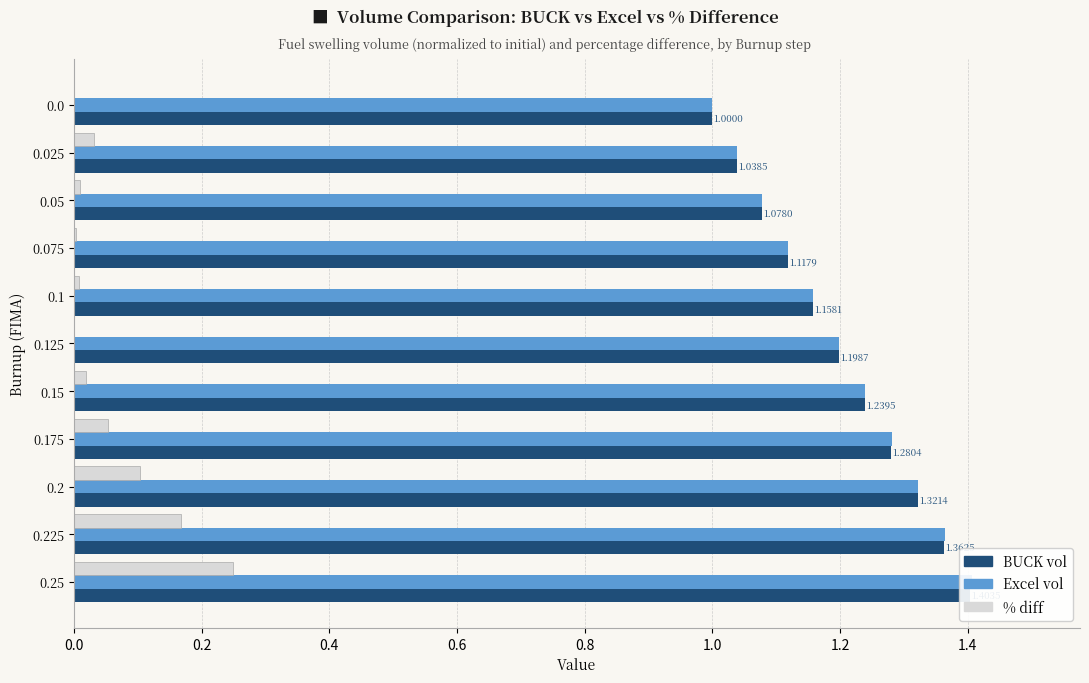

What is the difference between the highest and lowest values at 0.1?

1.2